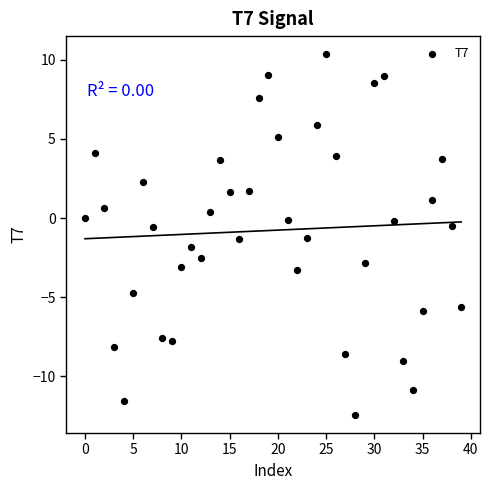

What is the range of Y values (max minus min)?

22.8